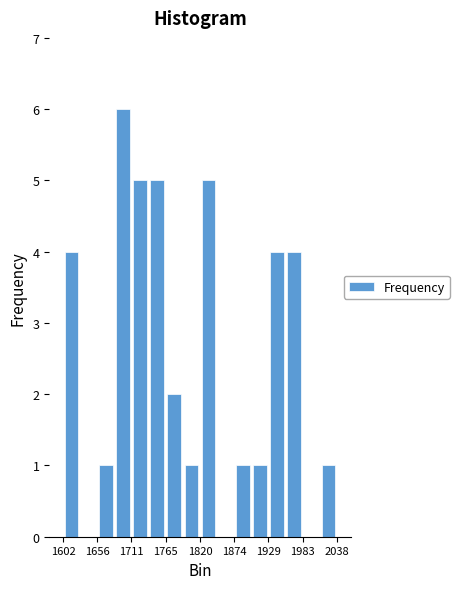

Read against the x-axis, roughly where is the centre of the tallest bar?

1700